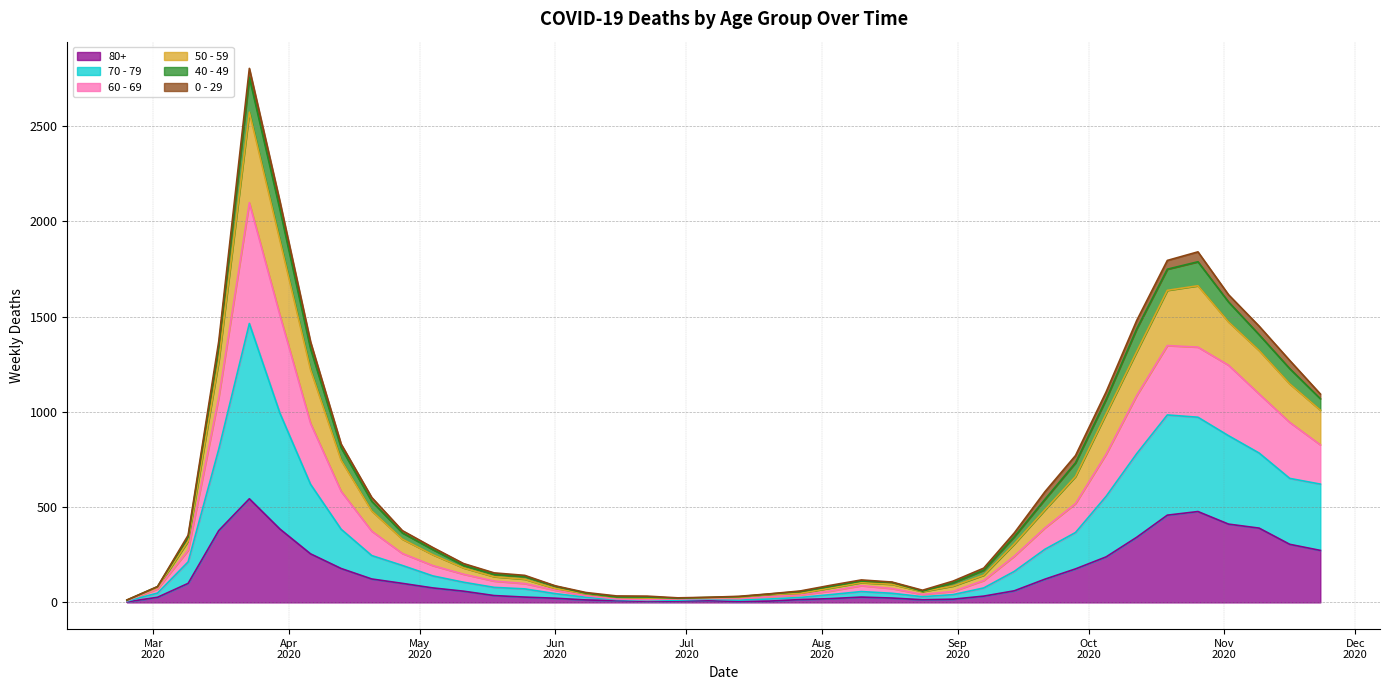

True or false: 80+ and 70 - 79 intersect in this chart.

False